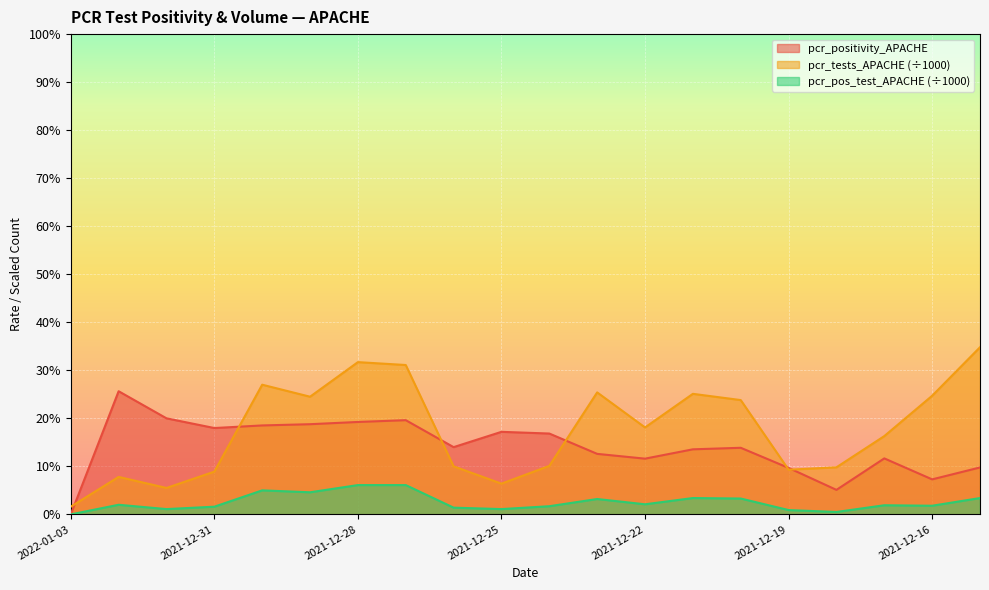

Where is pcr_pos_scaled nearest to the value 0?

2022-01-03